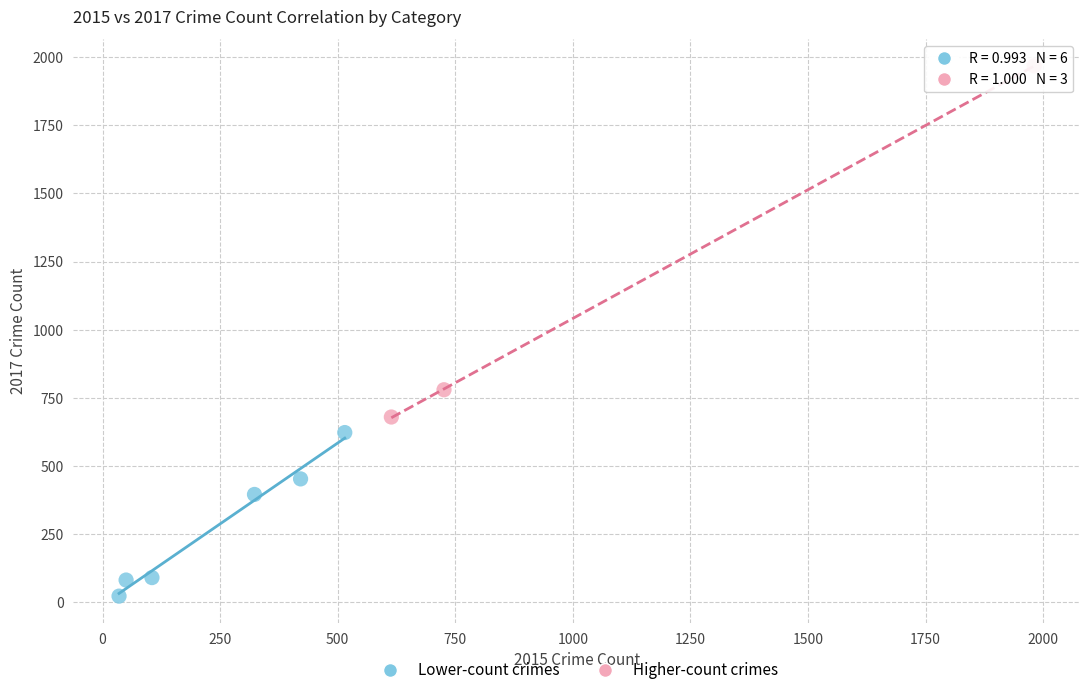

Which series reaches the minimum Y coordinate?

Lower-count crimes